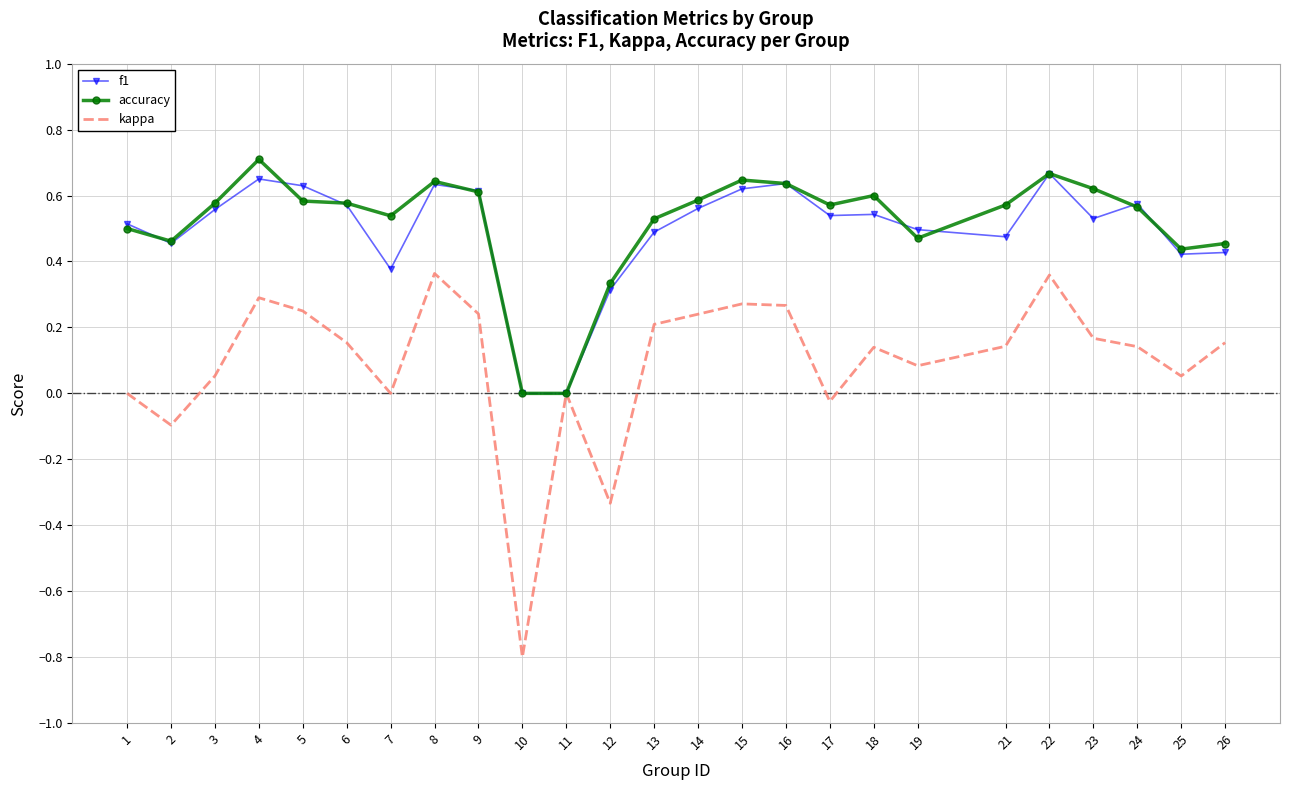

Is it true that f1 equals 0.5 at 21?

True